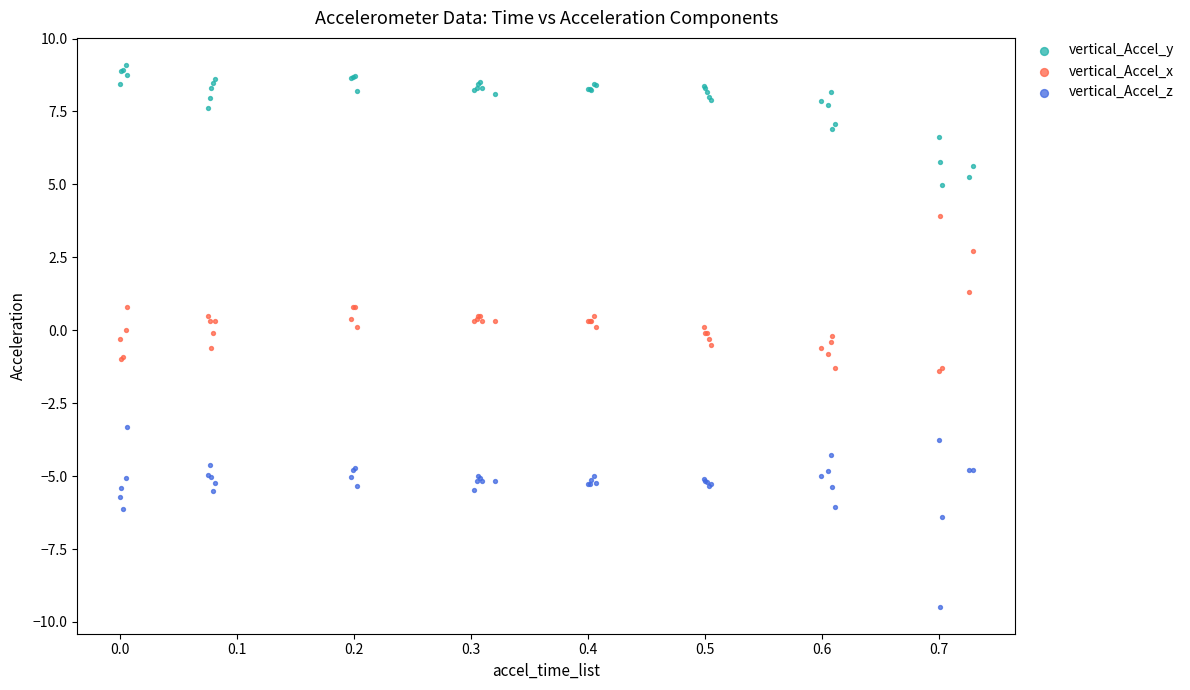

Which series reaches the minimum Y coordinate?

vertical_Accel_z